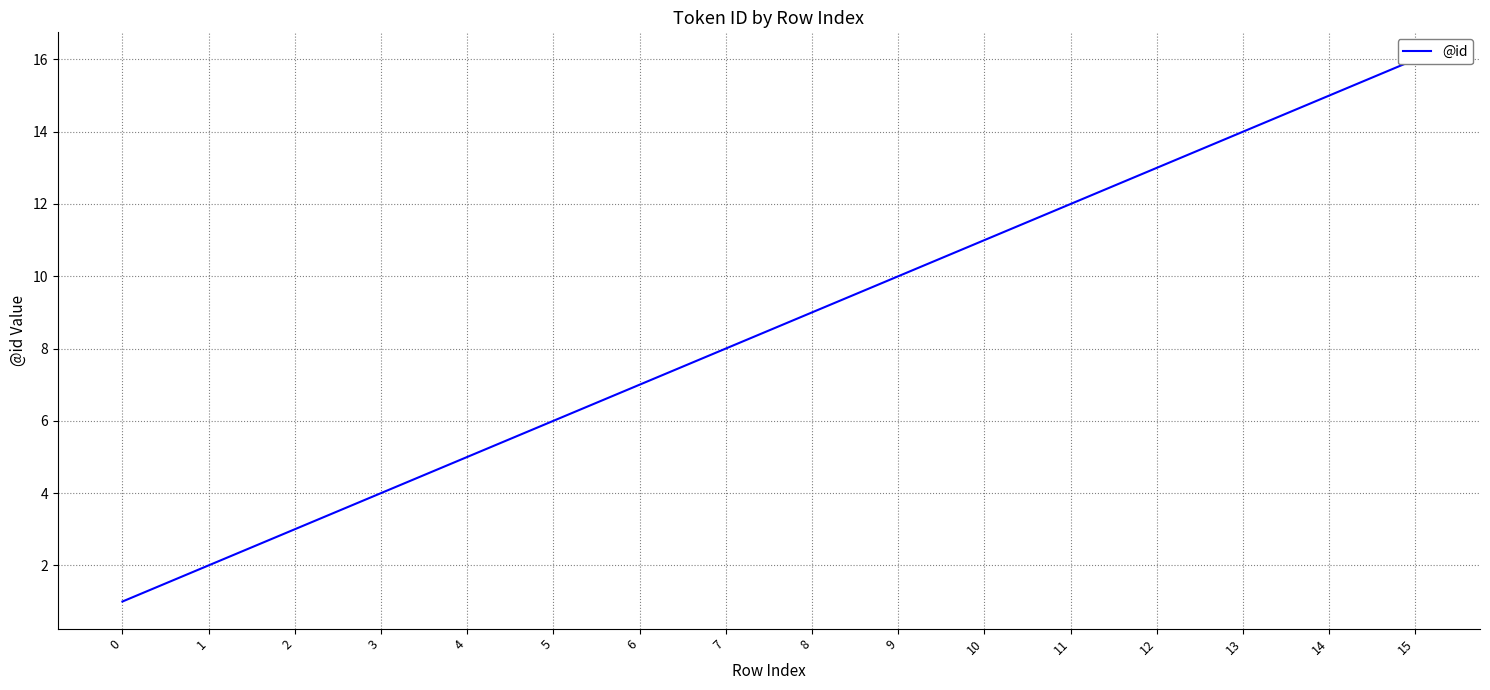

Is it true that the value at 10 is 20?

False